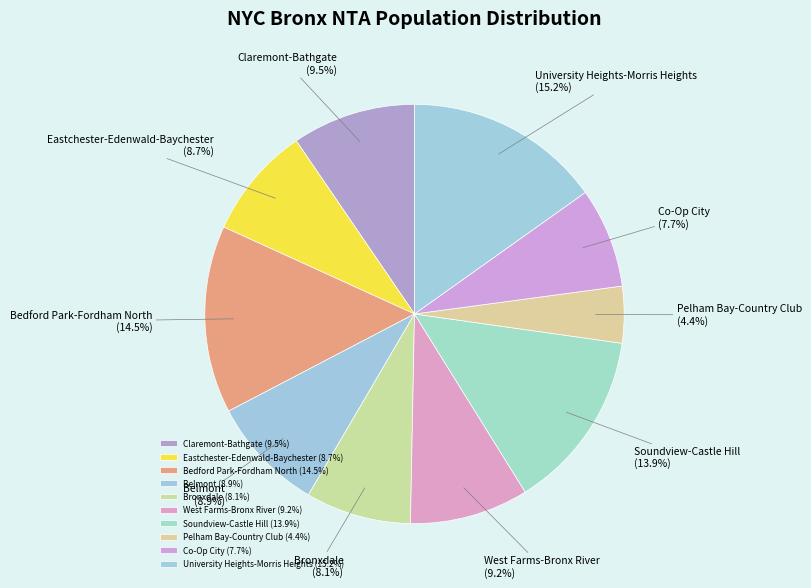

Does any single category account for the majority?

No